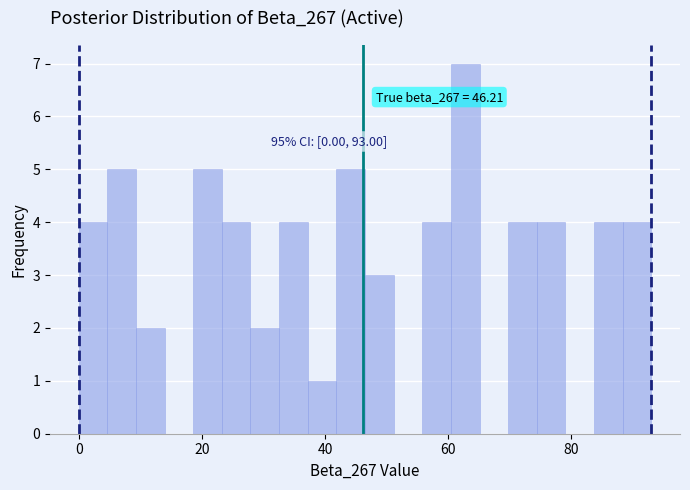

Around what value on the x-axis is the tallest bar? Give the approximate position of its centre, as read against the axis.

62